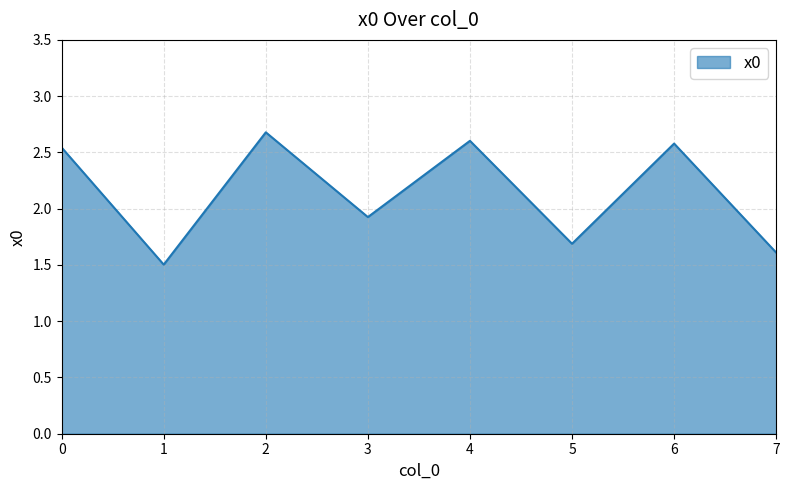

Which has a higher value, 6 or 3?

6